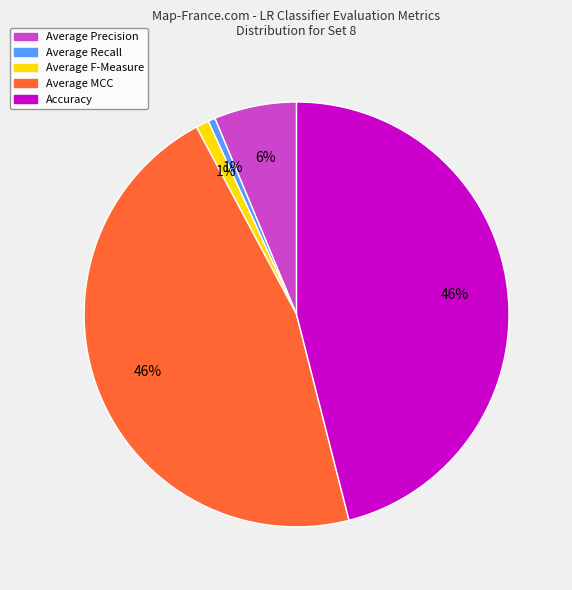

Does any single category account for the majority?

No